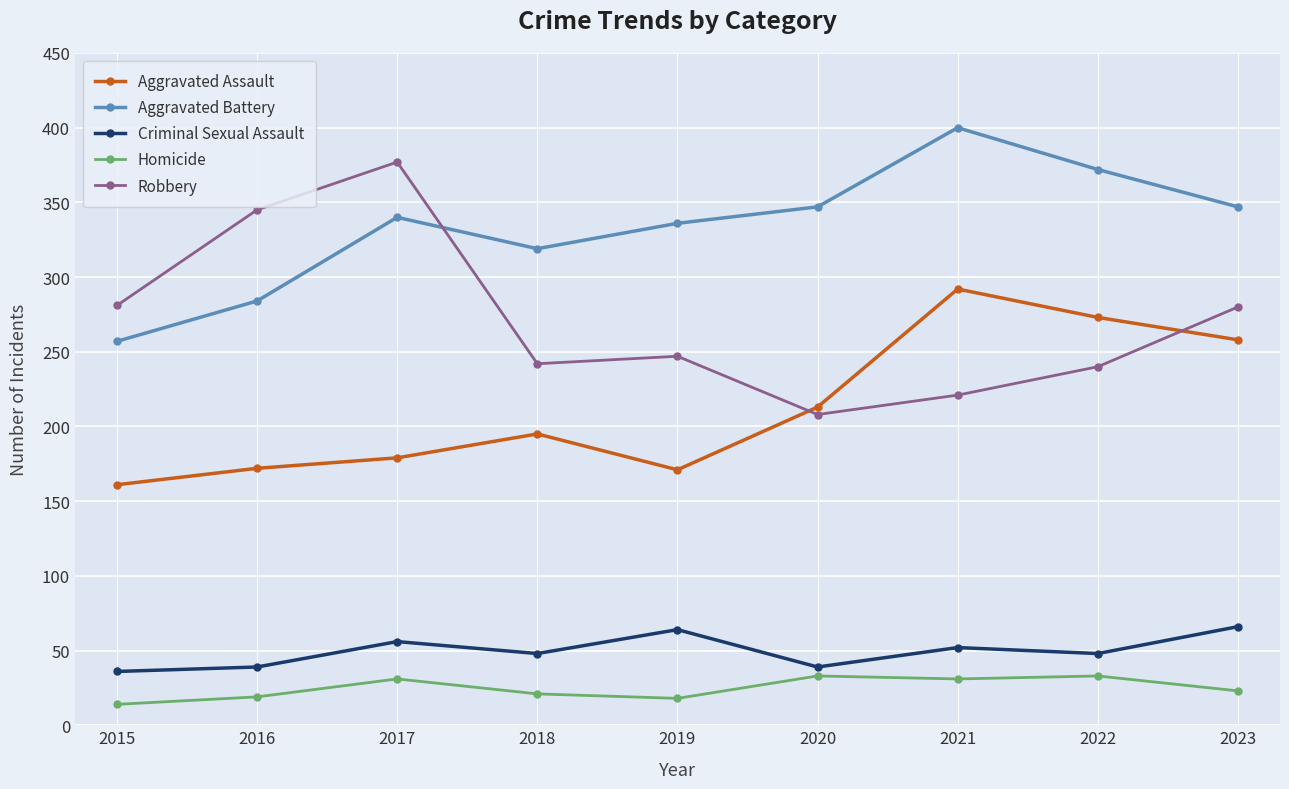

How many interior local valleys does the Aggravated Battery series have?

1